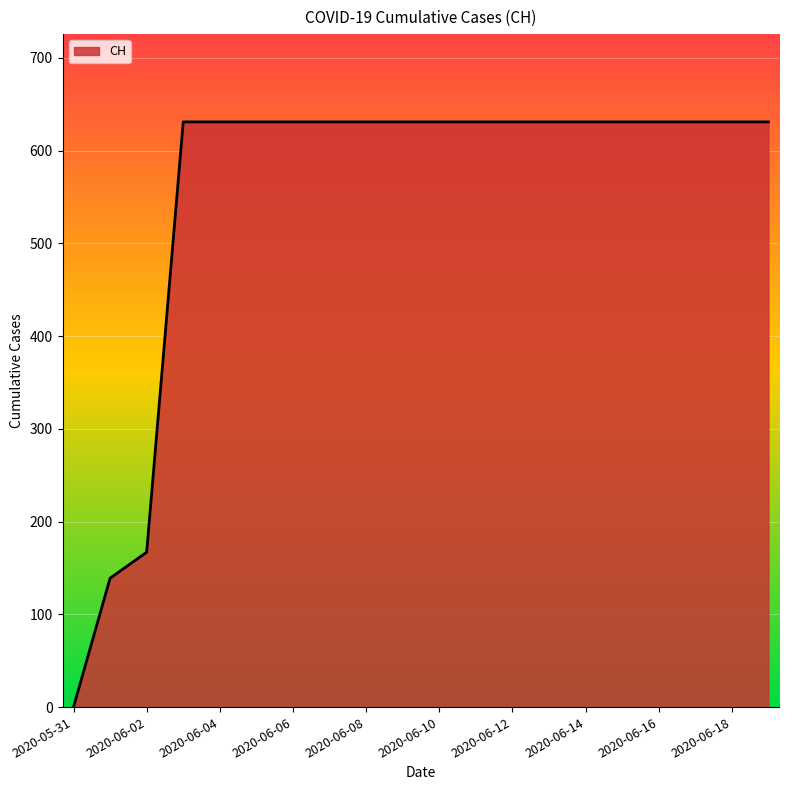

What is the sum of all values?

11033